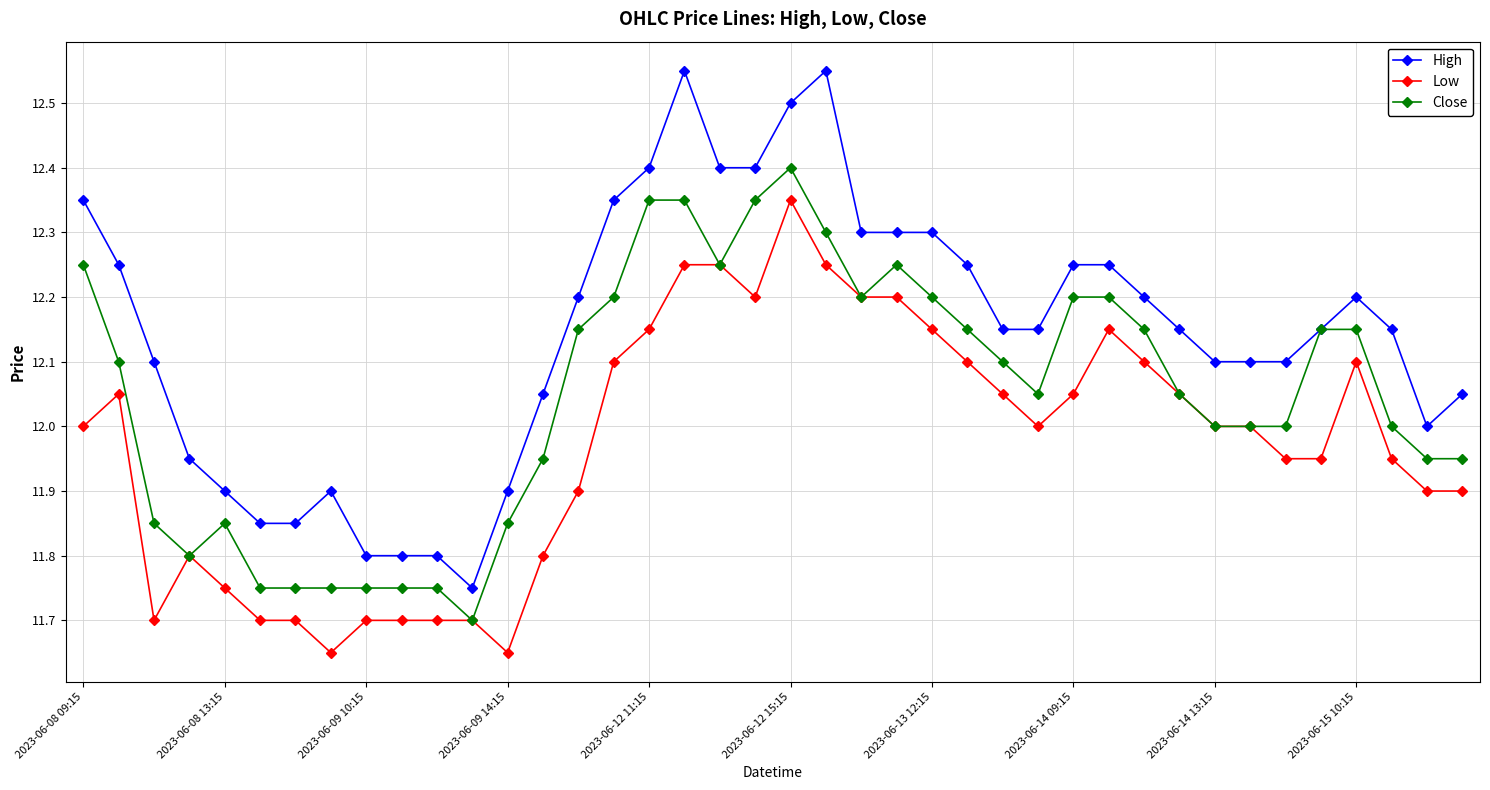

Which series has the largest range (max minus min)?

High